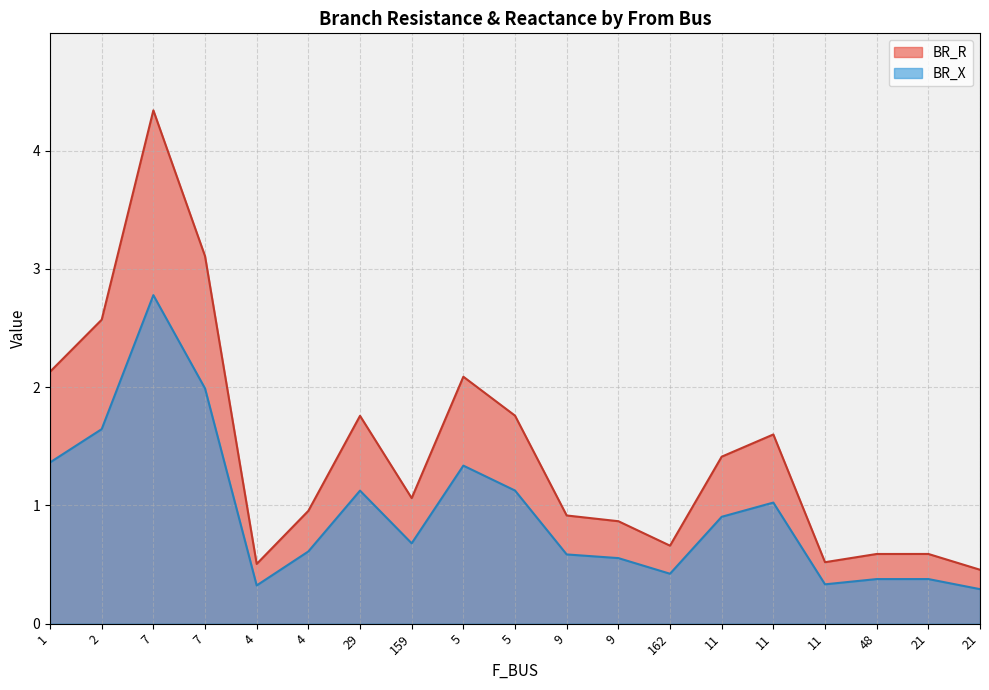

Does the chart have visible grid lines?

Yes